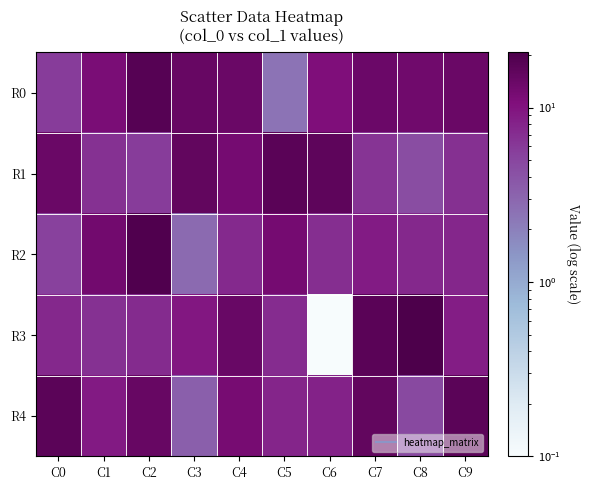

Count the number of data series in this chart.

5